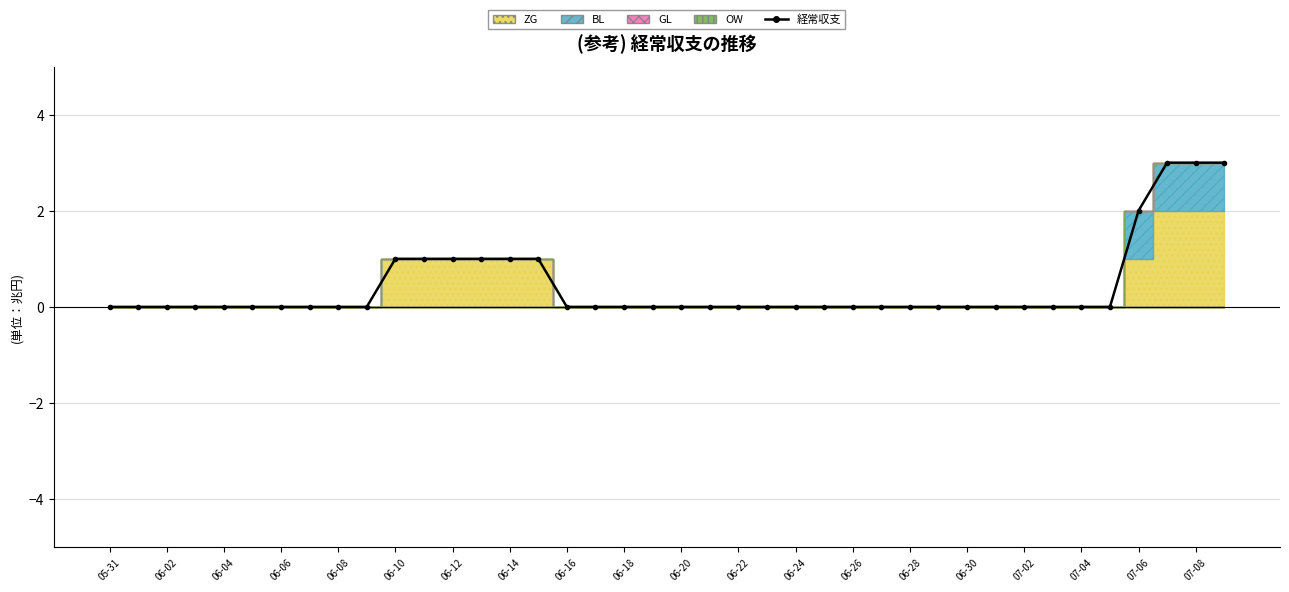

What position from the left is 07-02?

33